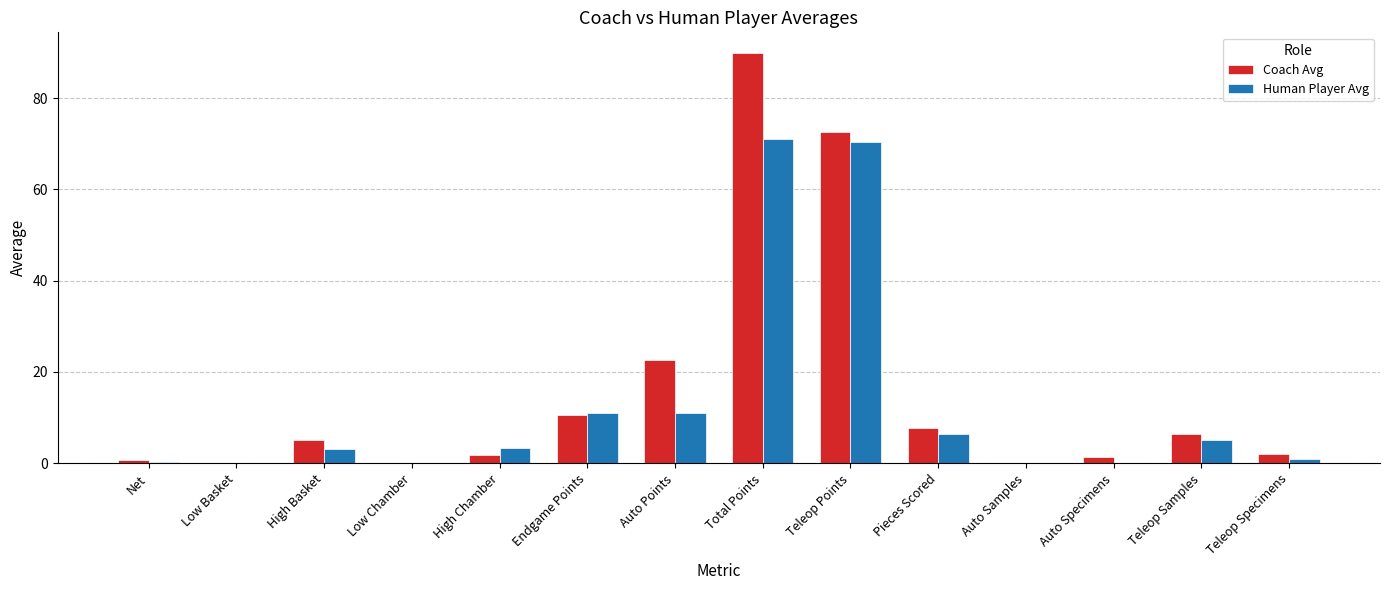

At which label is Coach Avg closest to 44?

Auto Points